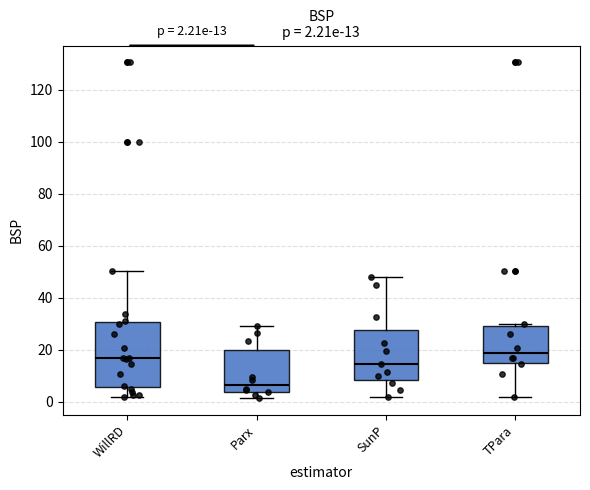

Comparing the boxes themselves (not the whiskers), which one is the tallest?

WillRD